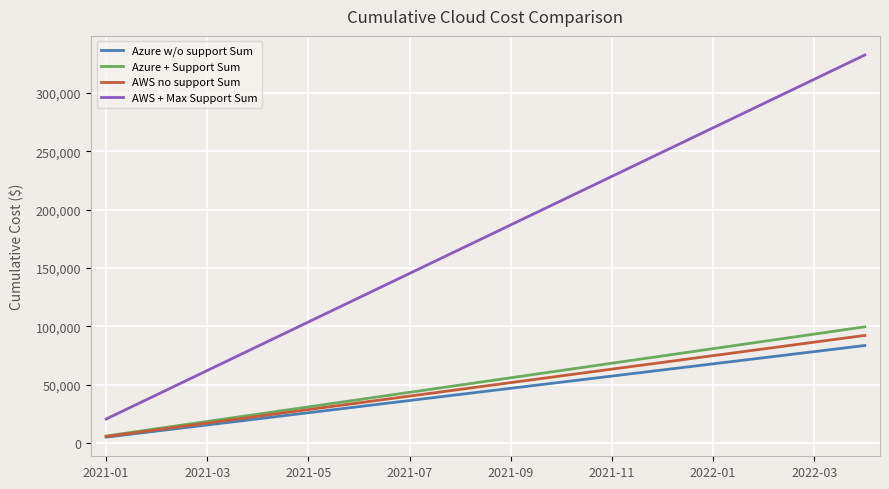

How many lines are shown in the chart?

4